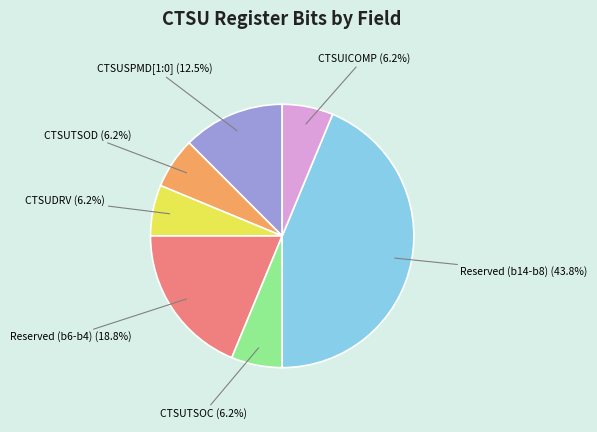

Is there any slice that represents more than half of the pie?

No